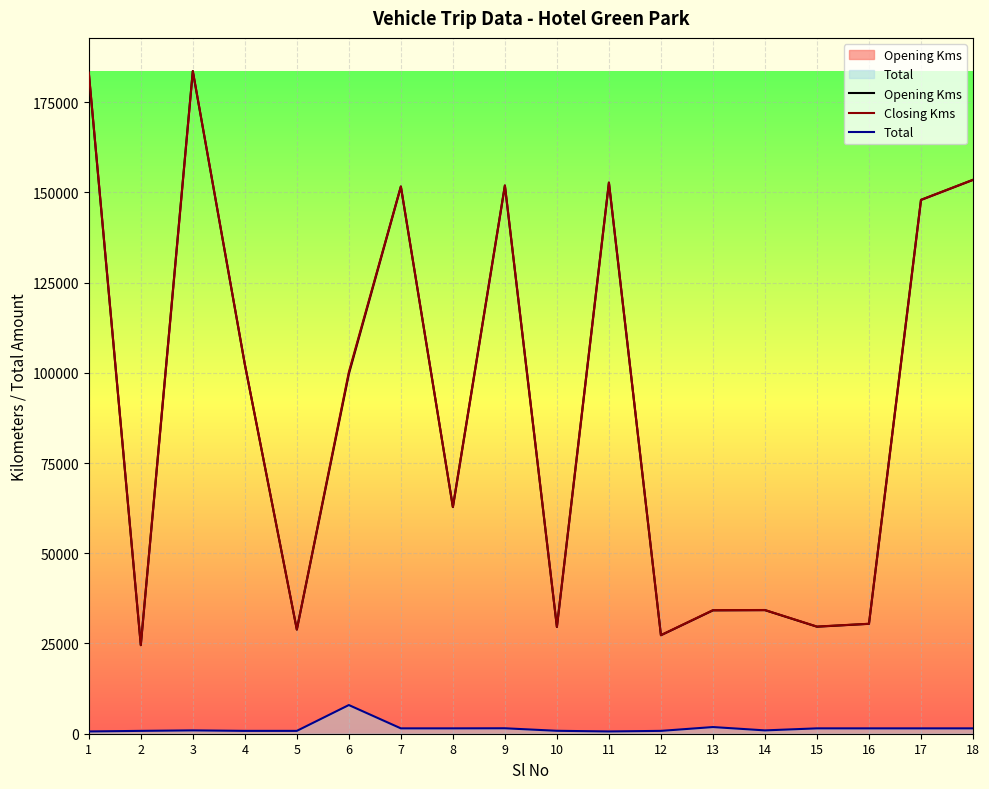

True or false: Total and Closing Kms cross at least once.

False